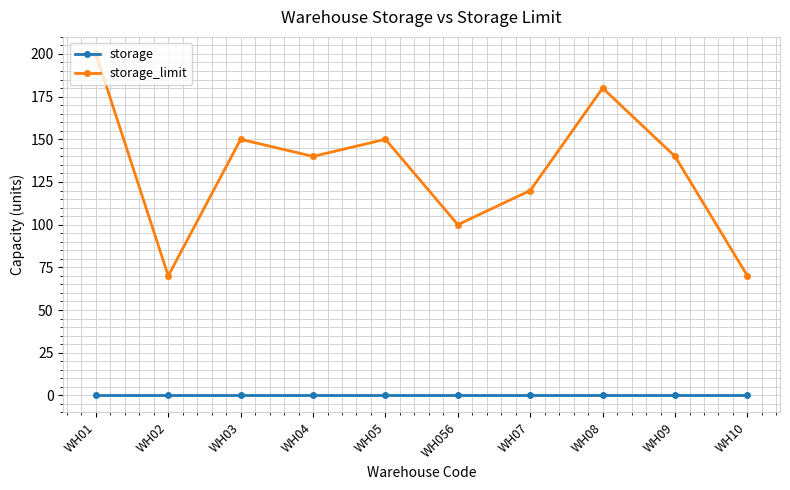

How many lines are shown in the chart?

2